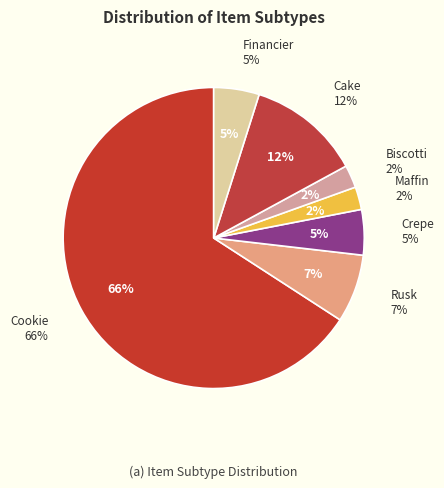

Do Maffin and Cake together represent more than half of the pie?

No